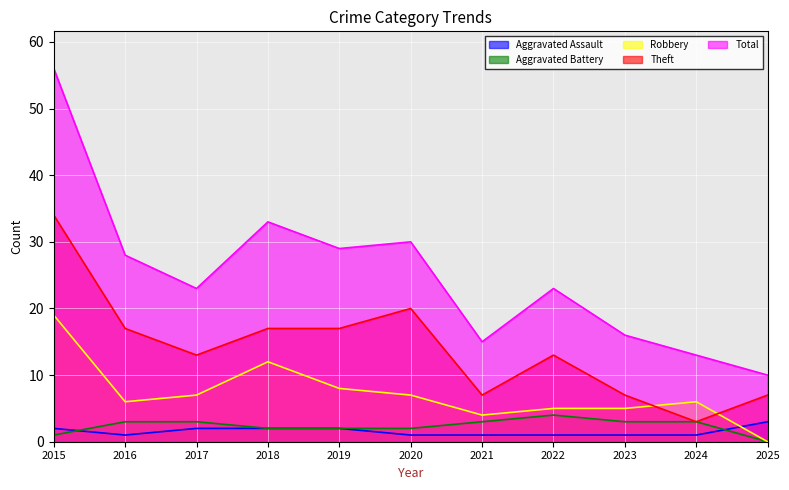

Reading left to right, what are all the values shown in this chart?

Aggravated Assault: 2015=2	2016=1	2017=2	2018=2	2019=2	2020=1	2021=1	2022=1	2023=1	2024=1	2025=3
Aggravated Battery: 2015=1	2016=3	2017=3	2018=2	2019=2	2020=2	2021=3	2022=4	2023=3	2024=3	2025=0
Robbery: 2015=19	2016=6	2017=7	2018=12	2019=8	2020=7	2021=4	2022=5	2023=5	2024=6	2025=0
Theft: 2015=34	2016=17	2017=13	2018=17	2019=17	2020=20	2021=7	2022=13	2023=7	2024=3	2025=7
Total: 2015=56	2016=28	2017=23	2018=33	2019=29	2020=30	2021=15	2022=23	2023=16	2024=13	2025=10